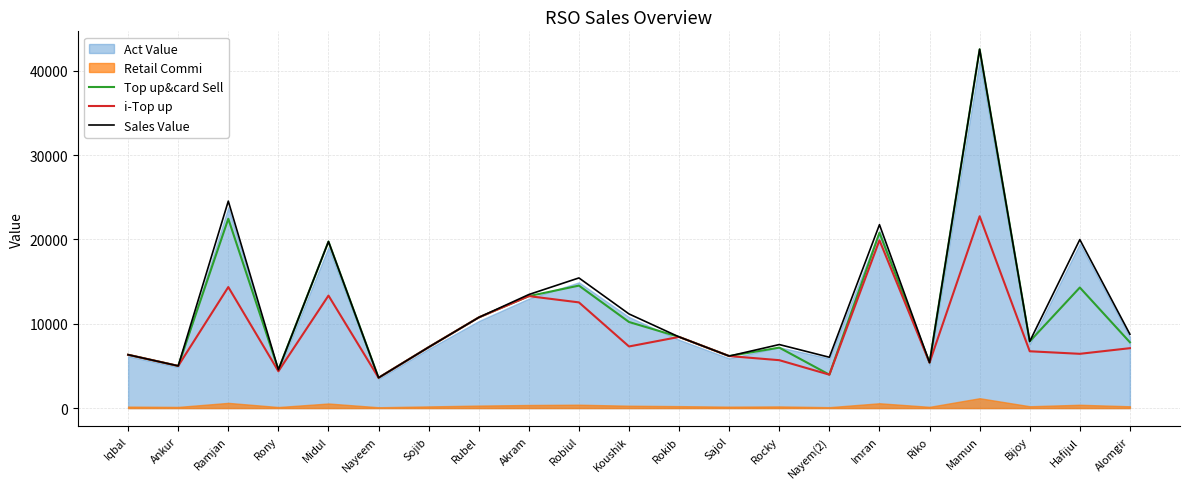

What is the difference between the second highest and second lowest values in the Sales Value series?

19994